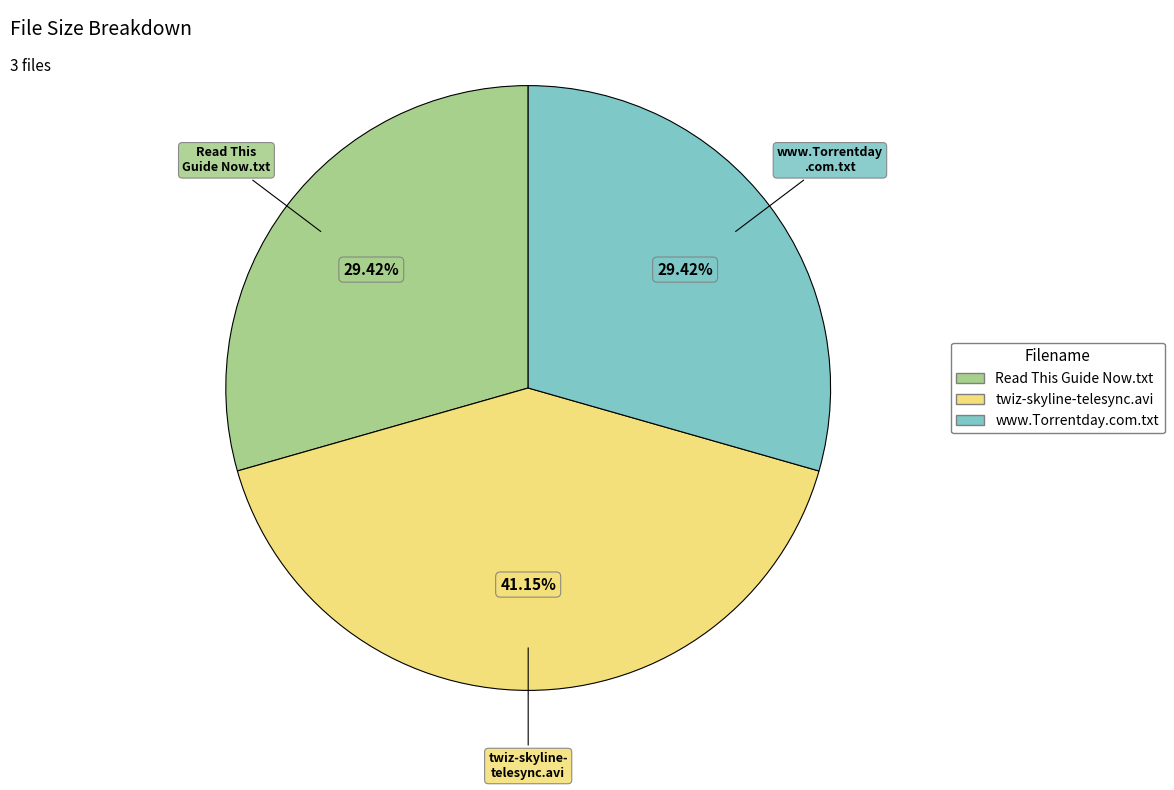

True or false: twiz-skyline-telesync.avi accounts for 41% of the total.

True